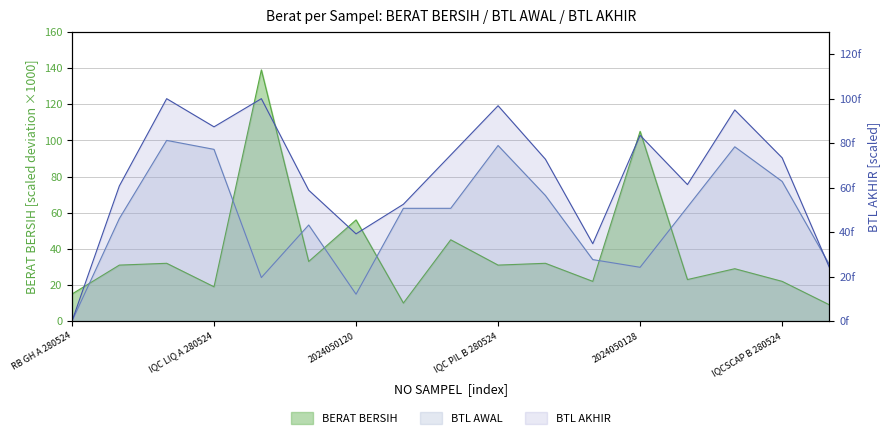

The chart shows a value of 0.0 at RB GH A 280524. True or false?

True